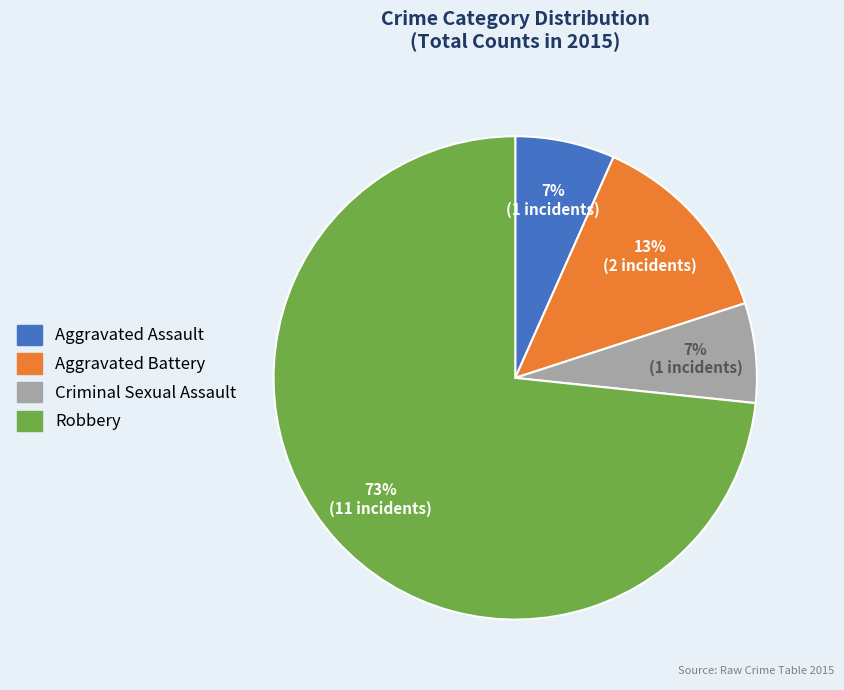

The Robbery slice represents 79% of the pie. True or false?

False